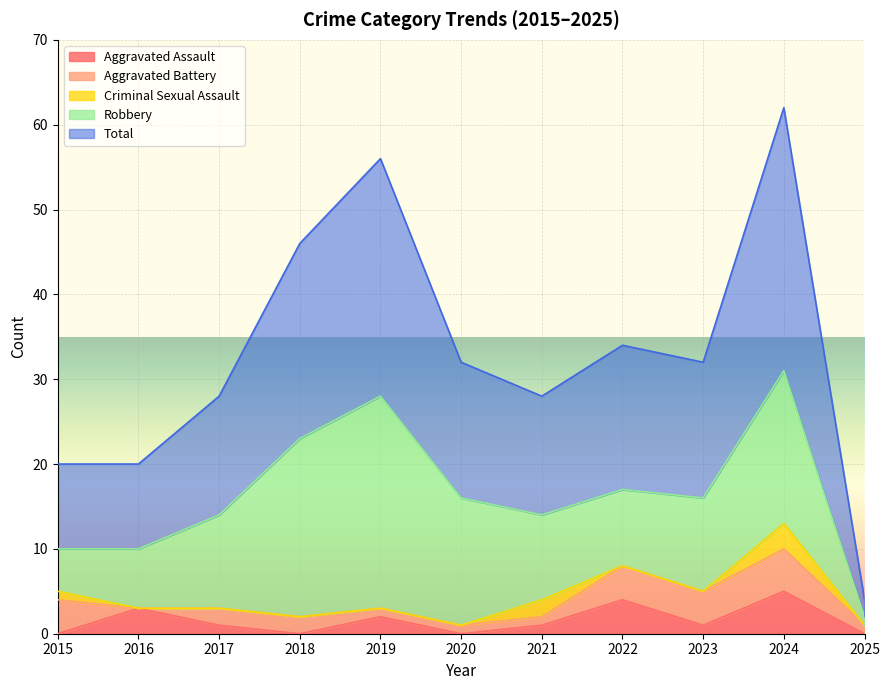

Reading left to right, list all the values displayed in this chart.

Aggravated Assault: 0	3	1	0	2	0	1	4	1	5	0
Aggravated Battery: 4	0	2	2	1	1	1	4	4	5	1
Criminal Sexual Assault: 1	0	0	0	0	0	2	0	0	3	0
Robbery: 5	7	11	21	25	15	10	9	11	18	1
Total: 10	10	14	23	28	16	14	17	16	31	2